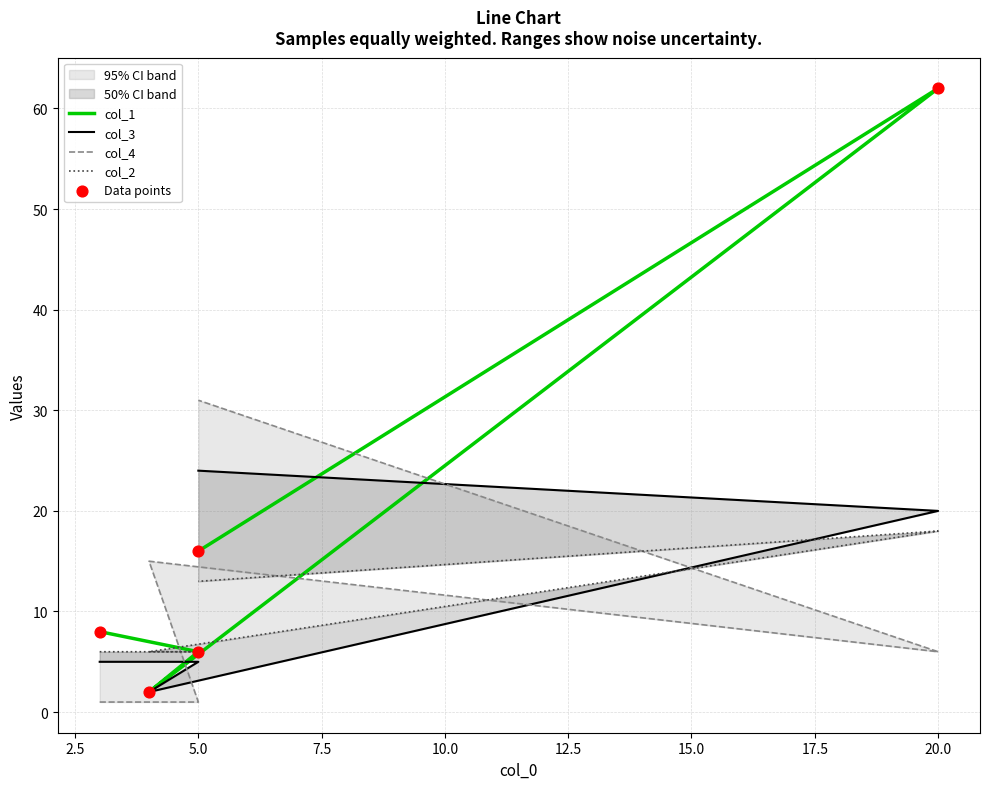

What are all the series names shown in the legend?

col_1, col_3, col_4, col_2, Data points